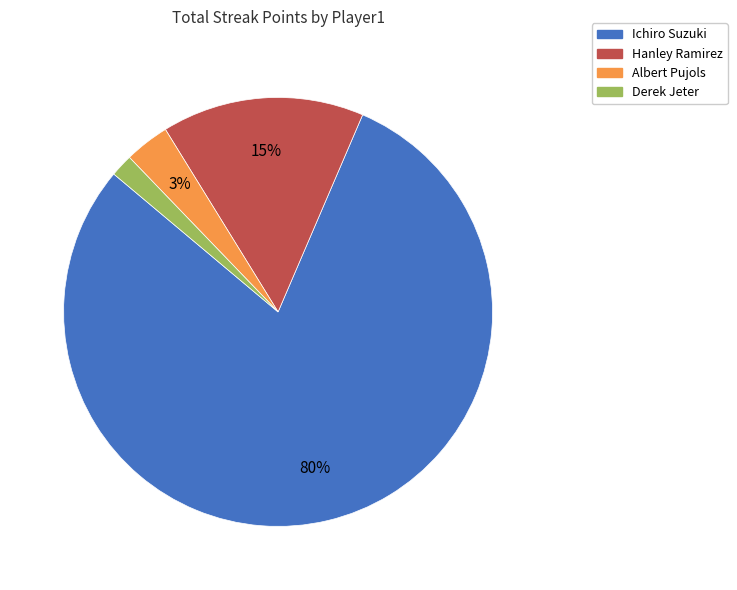

Which slice represents more than half of the pie?

Ichiro Suzuki